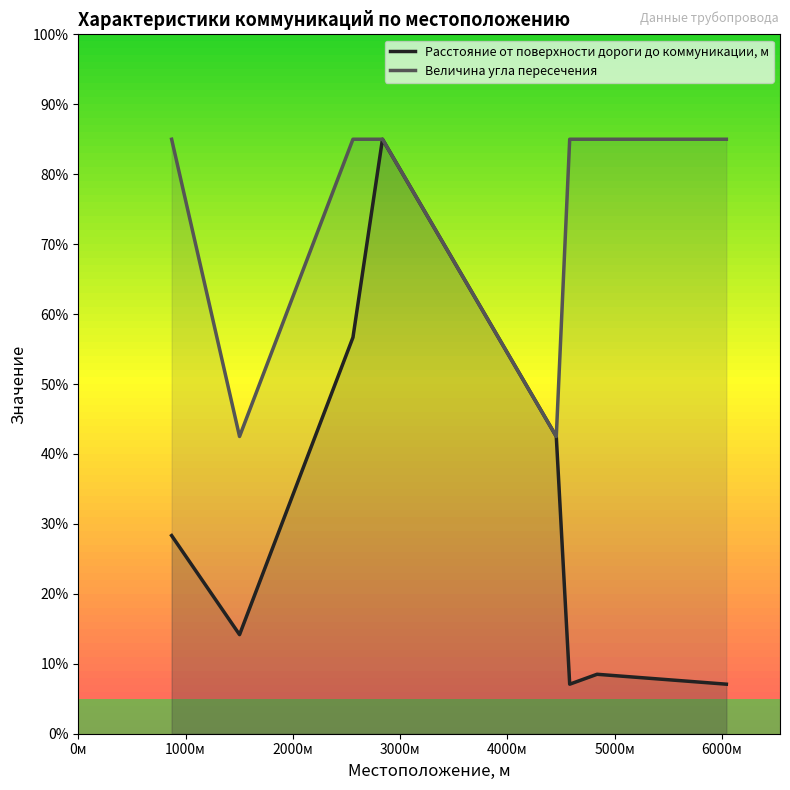

What is the maximum value shown in the chart?

85.0